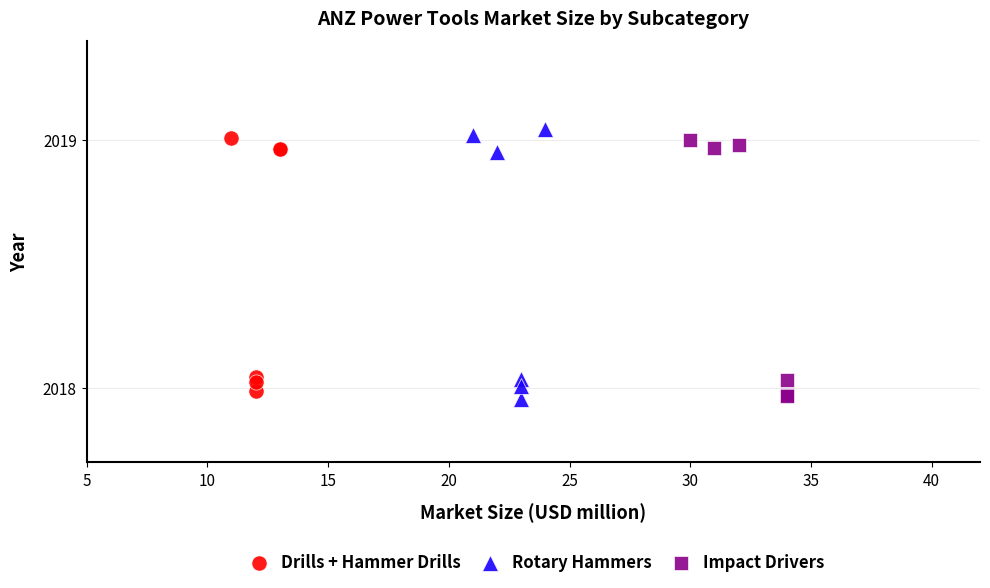

What are all the series names shown in the legend?

Drills + Hammer Drills, Rotary Hammers, Impact Drivers